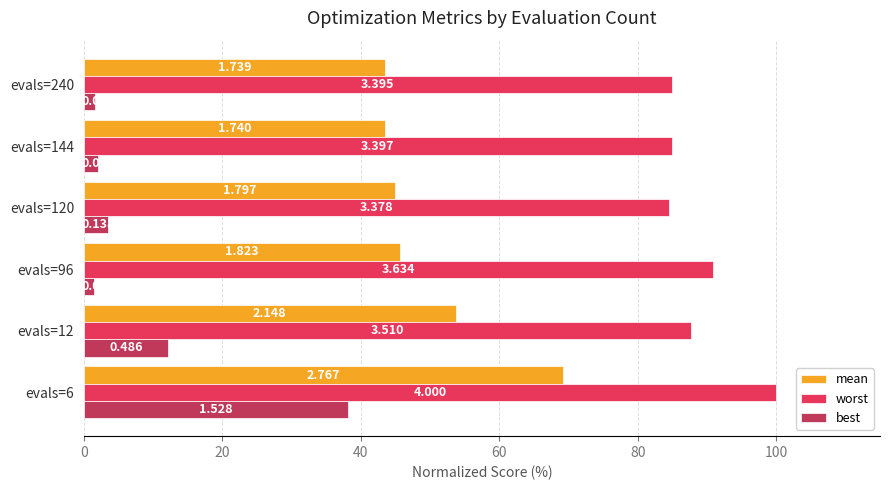

What are all the series names shown in the legend?

mean, worst, best